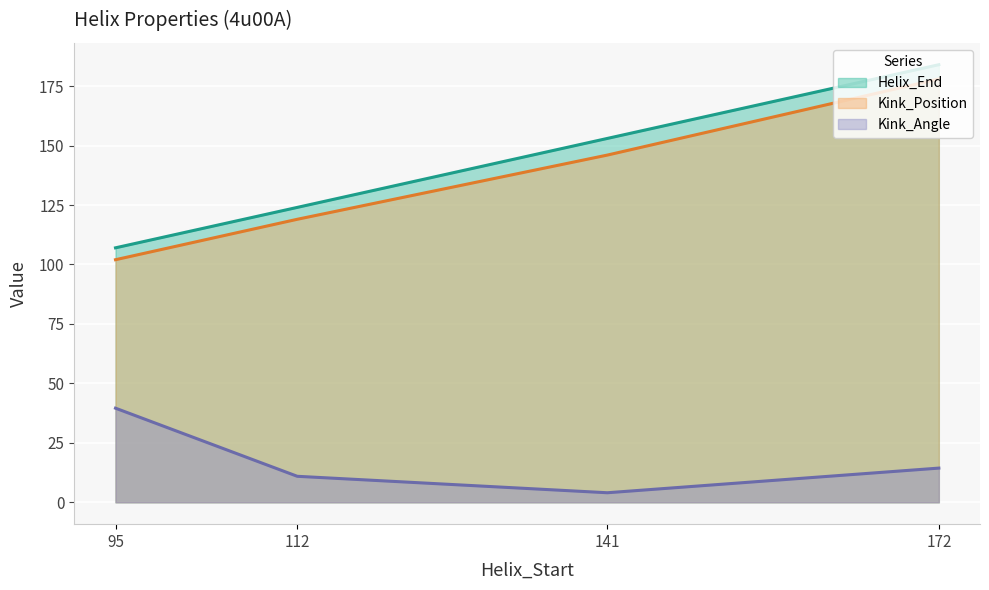

What is the total value across all series at 95?

248.6